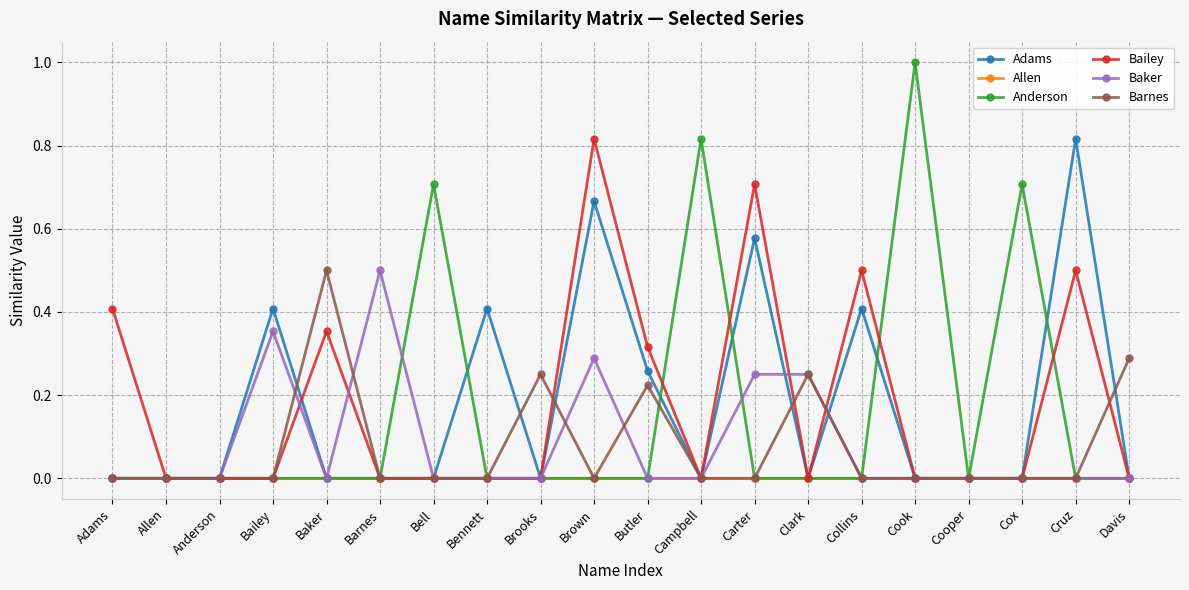

What is the total value across all series at Collins?

0.9